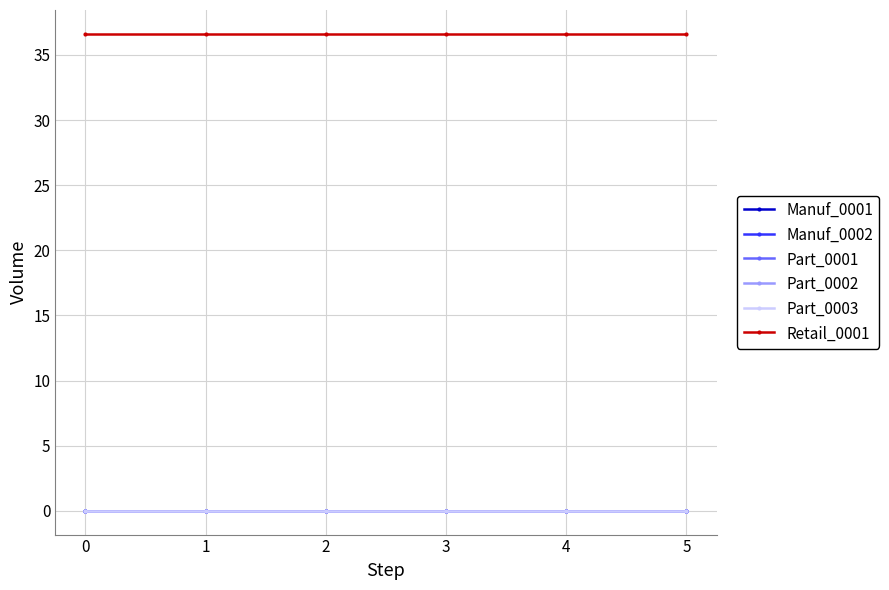

Does the chart have visible grid lines?

Yes